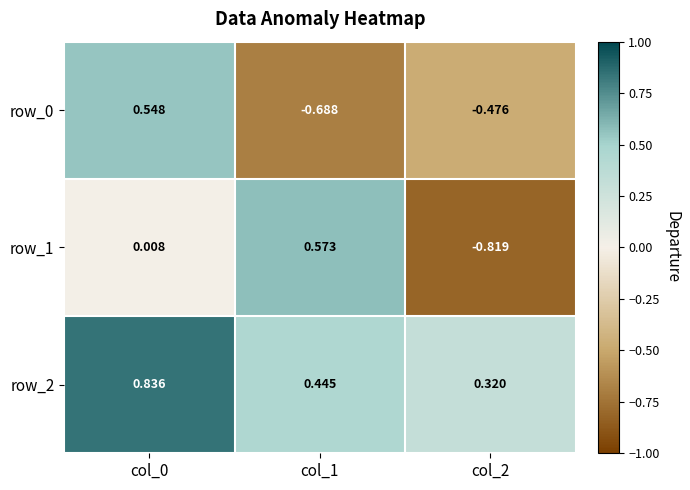

Count the number of categories in the chart.

3